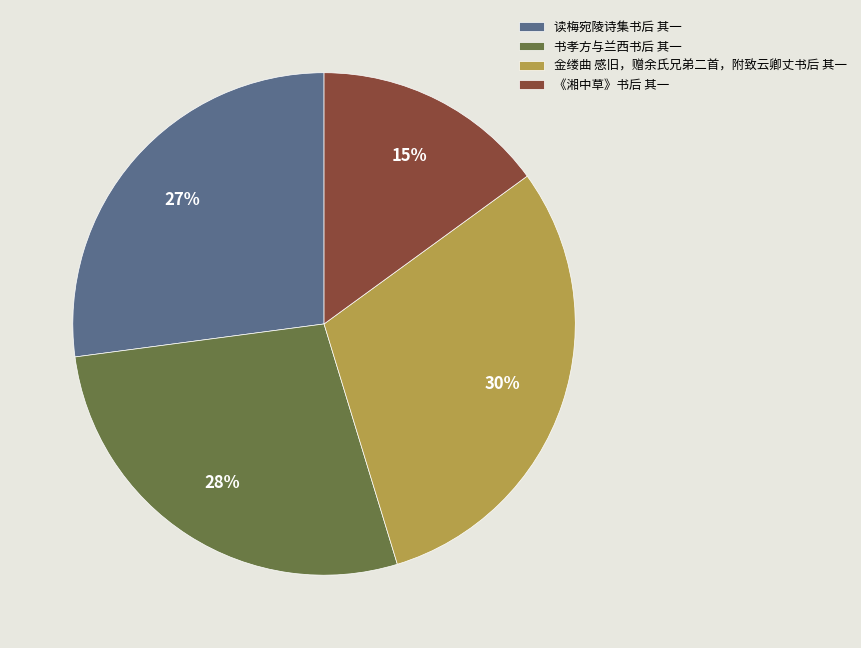

Approximately how many times larger is the value at 《湘中草》书后 其一 compared to 金缕曲 感旧，赠余氏兄弟二首，附致云卿丈书后 其一?

0.5